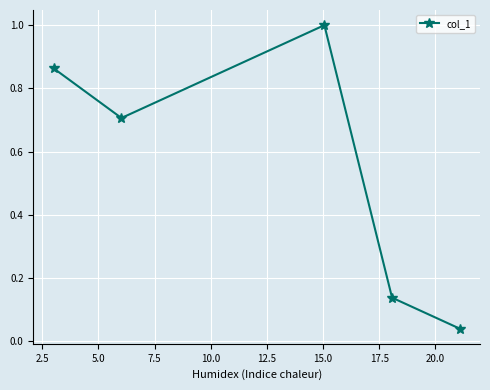

True or false: there are more than 0 points higher than both neighbors.

True